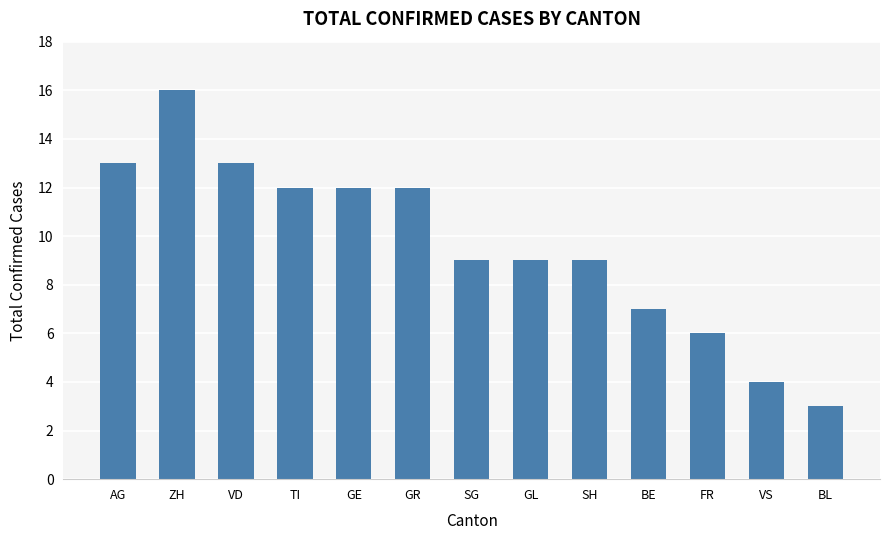

What is the sum of all values?

125